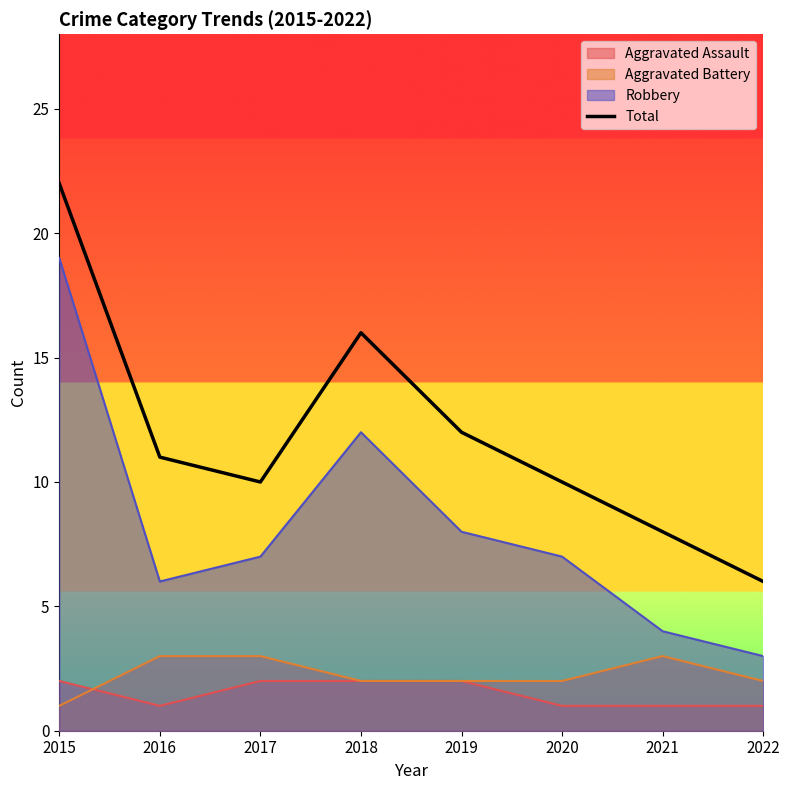

True or false: the data shows 14 at 2021.

False